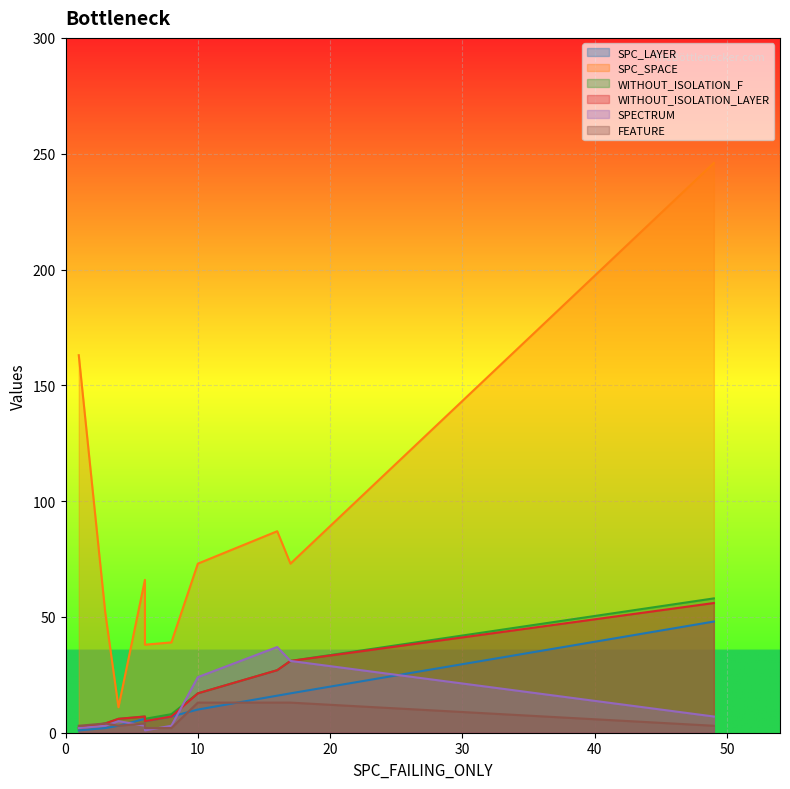

At which category does WITHOUT_ISOLATION_F reach its first local peak?

2